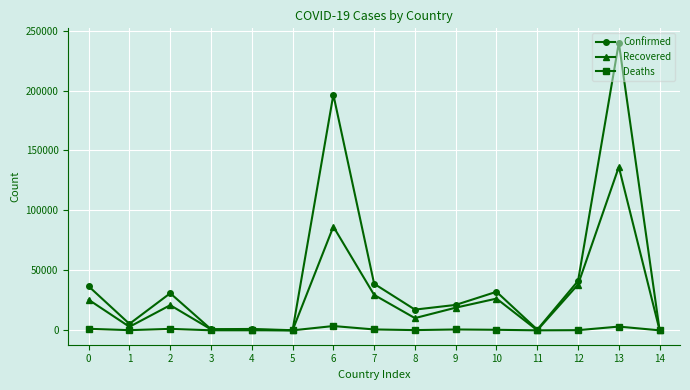

What is the greatest value displayed?

239860